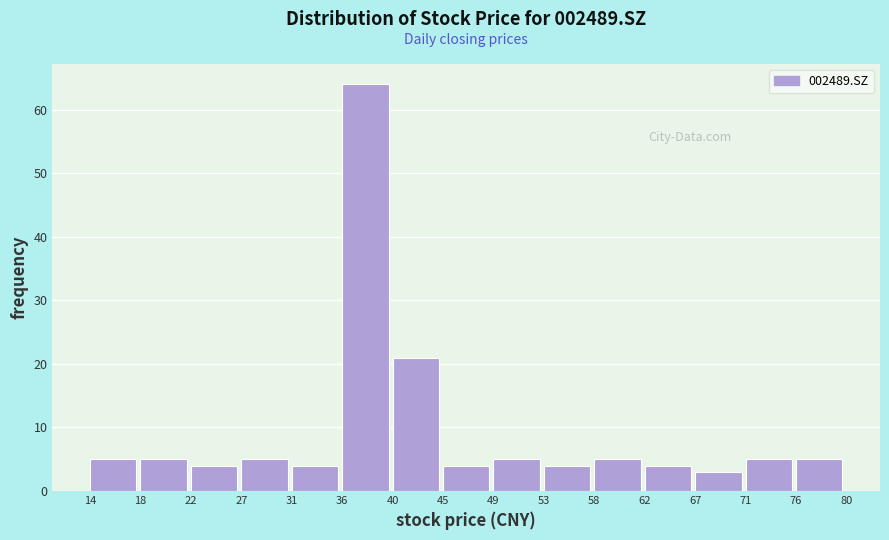

Reading left to right, transcribe this chart: for each bar, give the range it covers on the x-axis and its height. The values are not printed on the chart, so give them approximately, as read against the axis.

14 to 18: 5
18 to 22: 5
22 to 27: 4
27 to 31: 5
31 to 36: 4
36 to 40: 64
40 to 45: 21
45 to 49: 4
49 to 53: 5
53 to 58: 4
58 to 62: 5
62 to 67: 4
67 to 71: 3
71 to 76: 5
76 to 80: 5